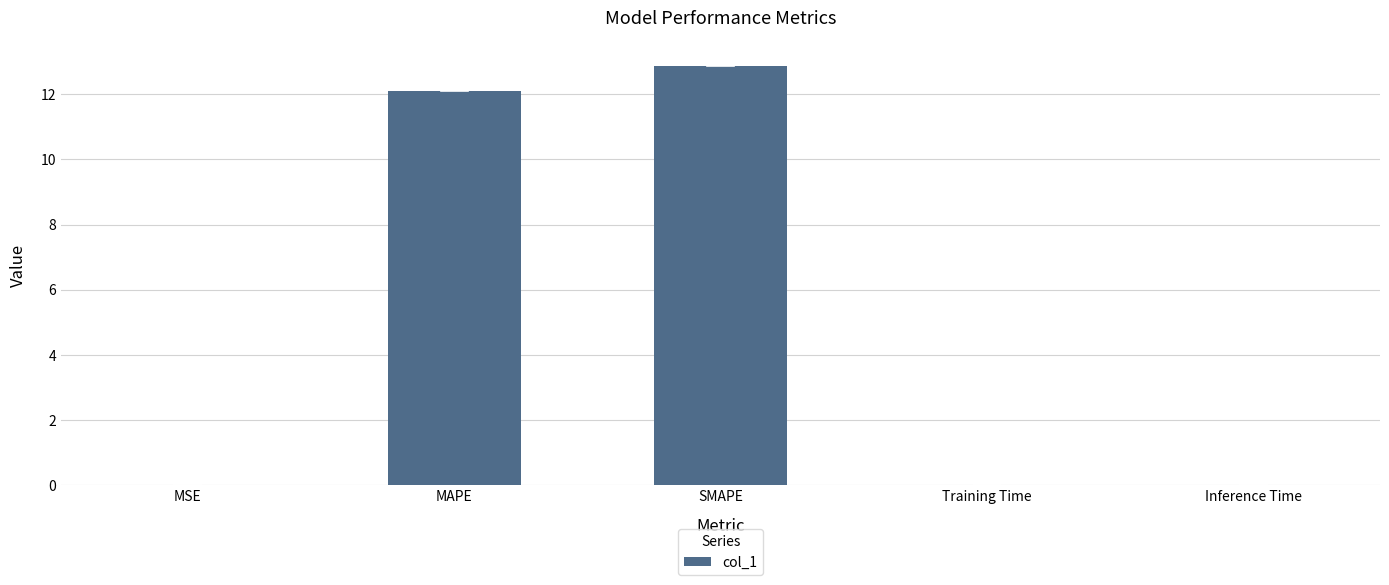

Are the bars horizontal?

No